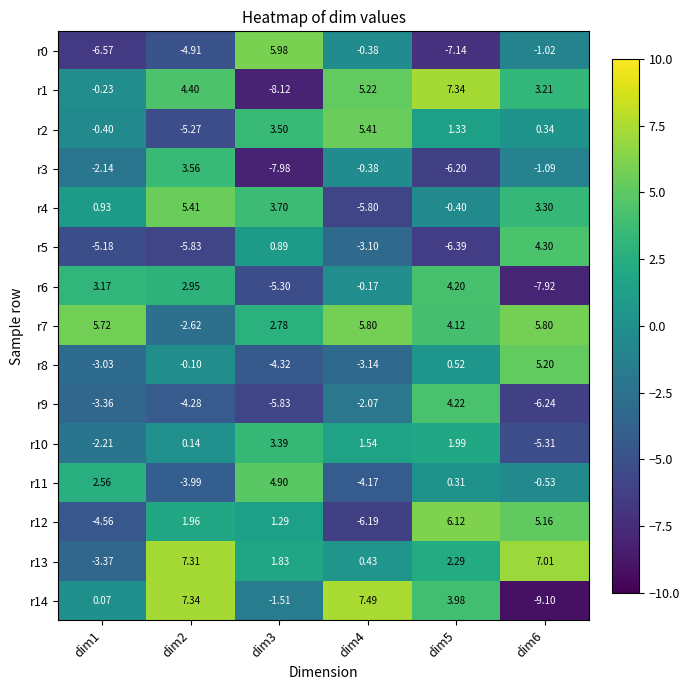

Is the value of r1 at dim3 greater than the value of r9 at dim1?

No